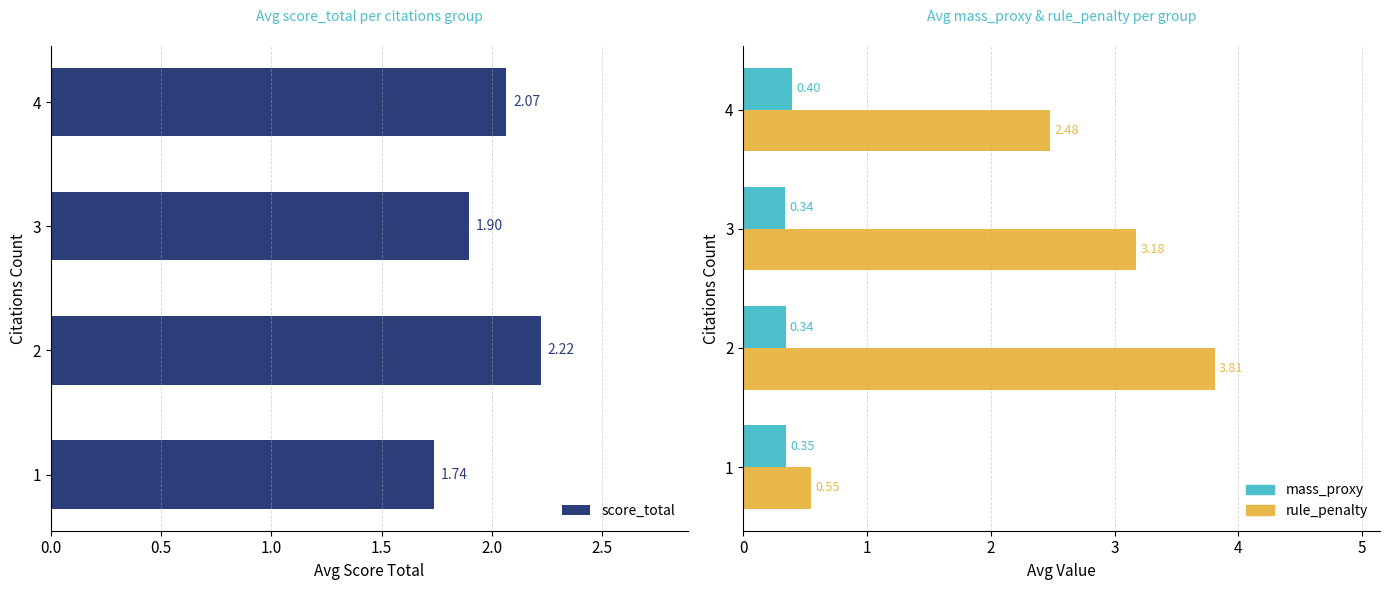

What position from the right is 0.0?

4